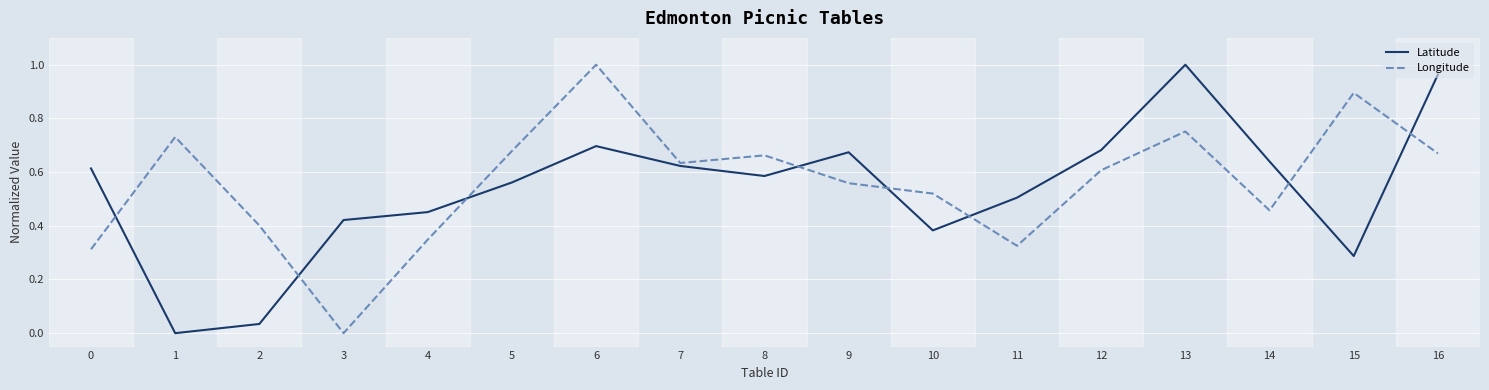

At which label does Longitude reach its peak?

6